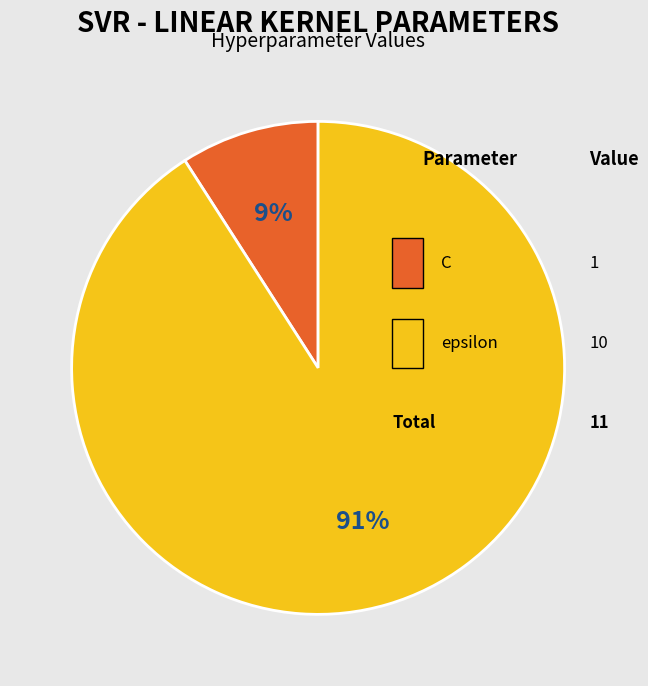

How many segments does this pie chart have?

2